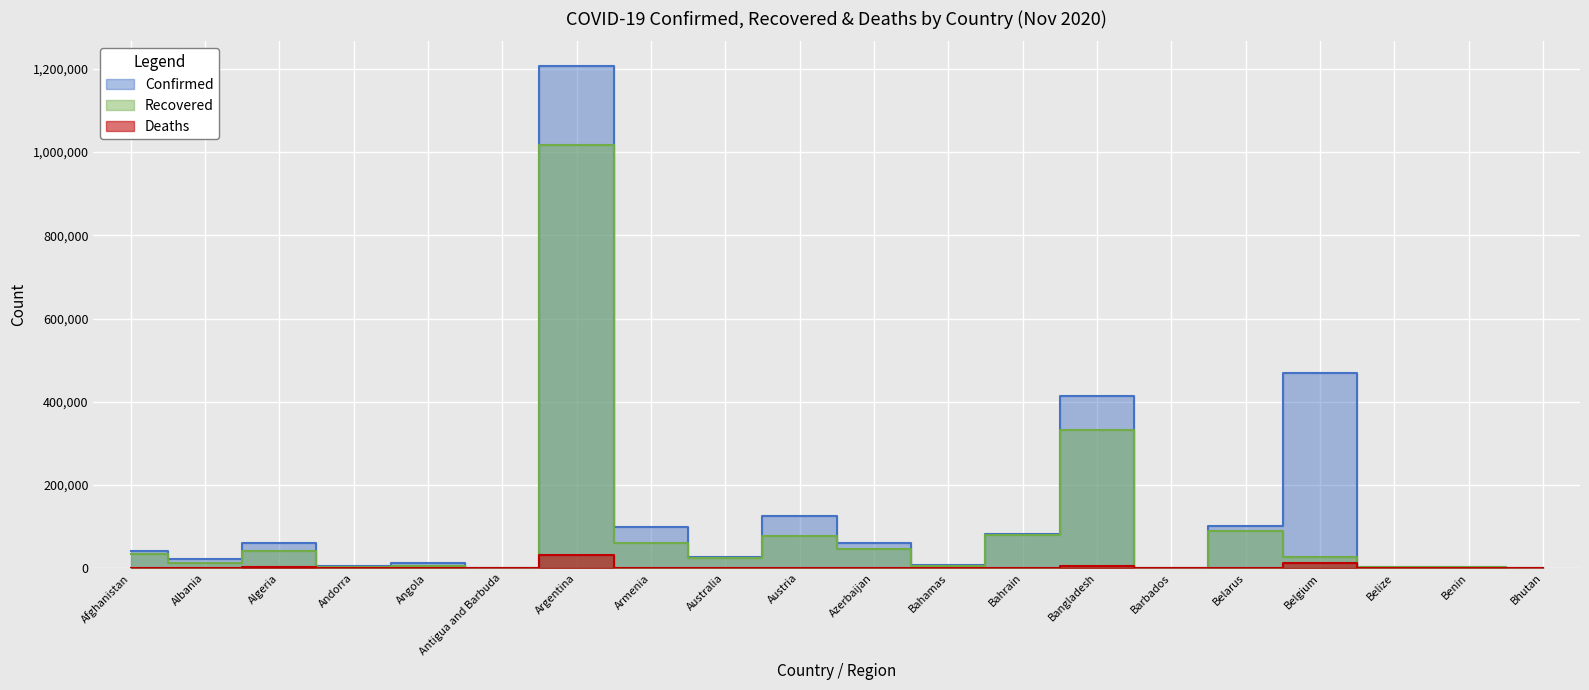

True or false: Deaths has a value of 1476 at Armenia.

True